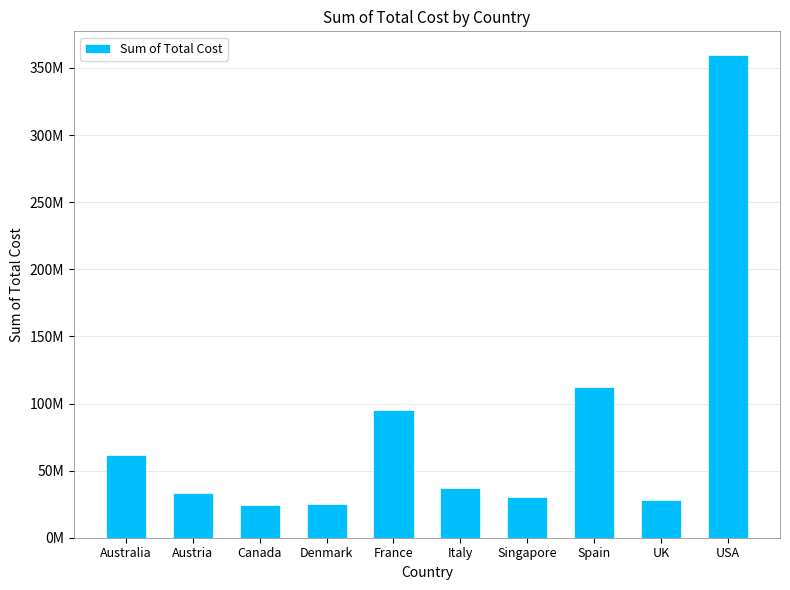

List the labels in order of value, largest first.

USA, Spain, France, Australia, Italy, Austria, Singapore, UK, Denmark, Canada